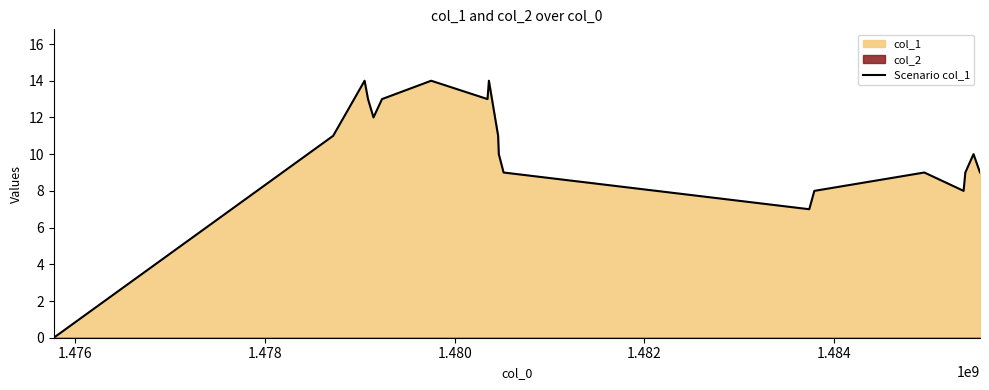

What is the highest value of the Scenario col_1 series?

14